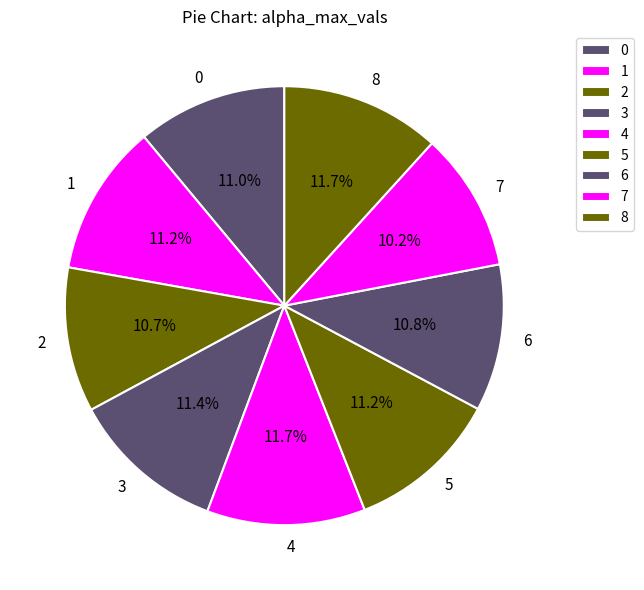

Is there any slice that represents more than half of the pie?

No